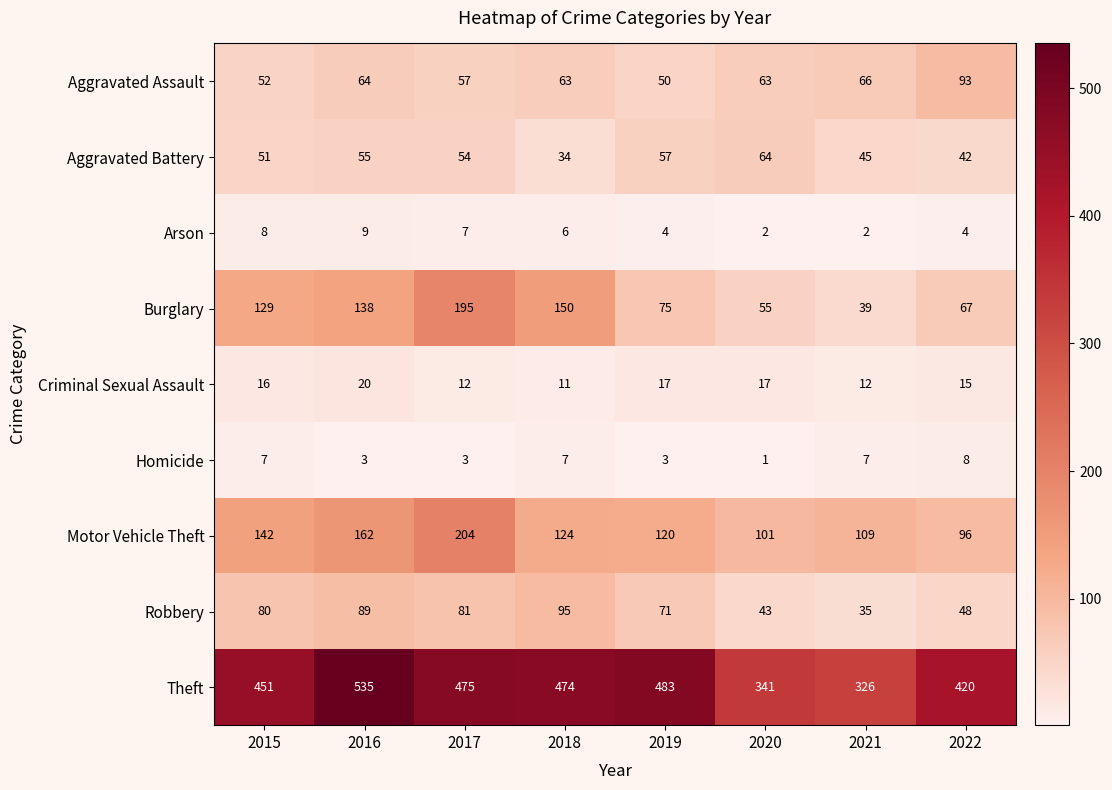

At which label is Motor Vehicle Theft closest to 150?

2015